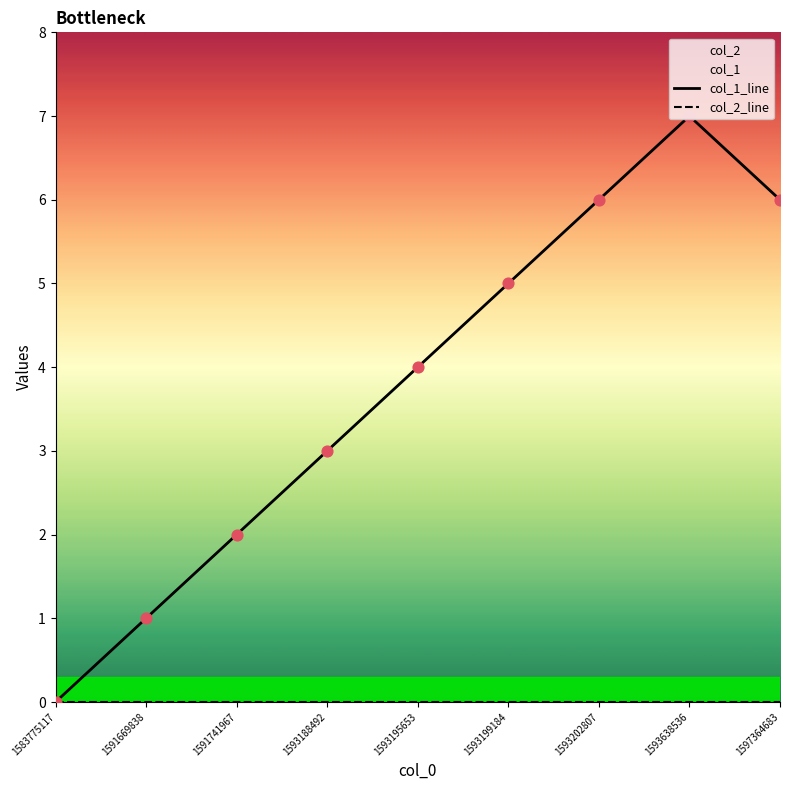

Which series has the largest total across all categories?

col_1_line